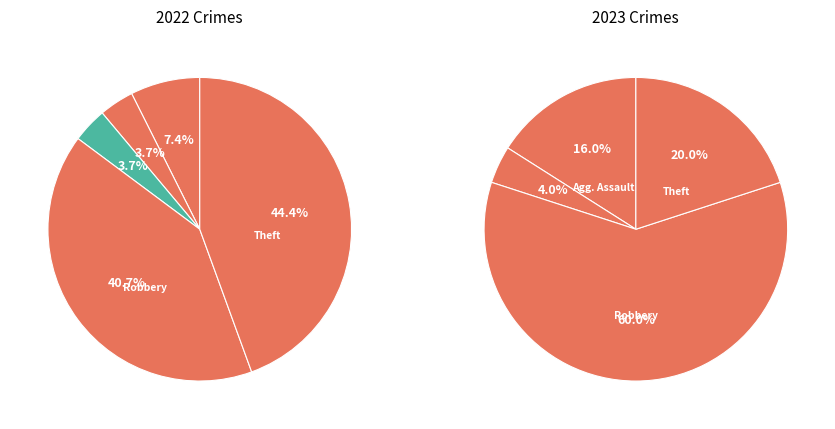

How many segments does this pie chart have?

5